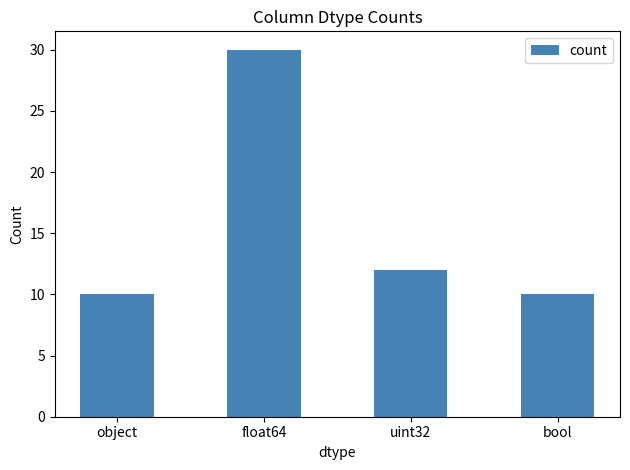

Reading right to left, transcribe all the data shown in this chart.

10	12	30	10